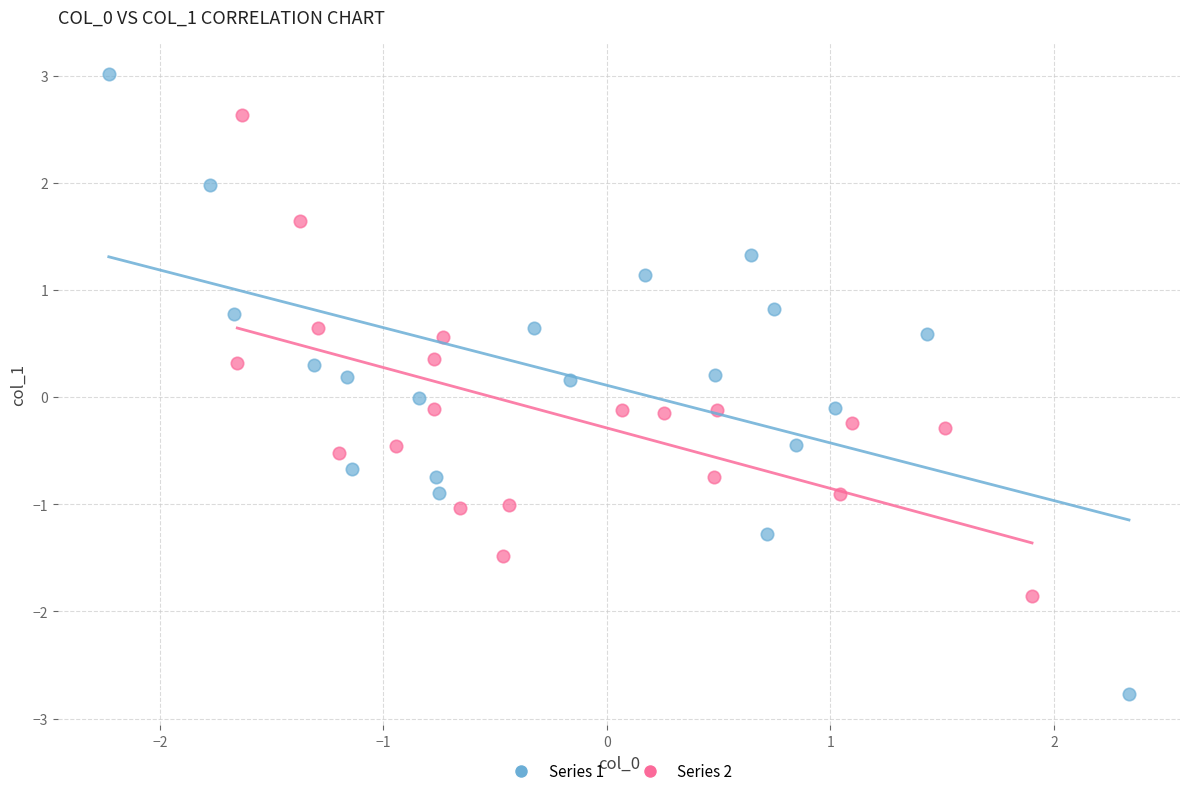

What are all the series names shown in the legend?

Series 1, Series 2